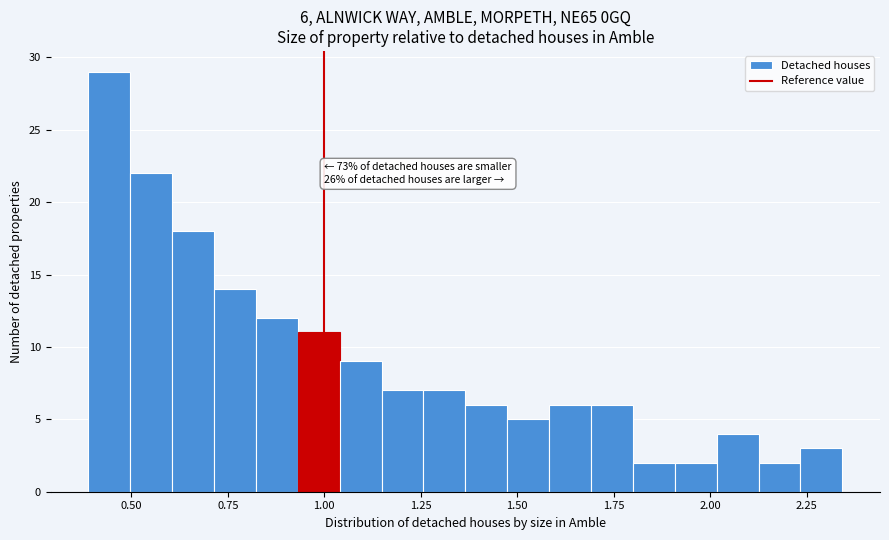

Around what value on the x-axis is the tallest bar? Give the approximate position of its centre, as read against the axis.

0.45